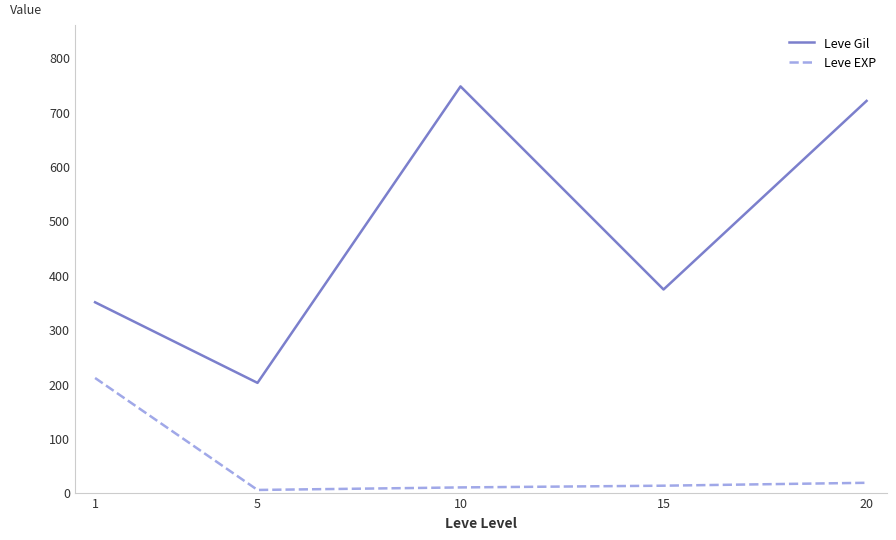

Which series changed the most between 15 and 20?

Leve Gil